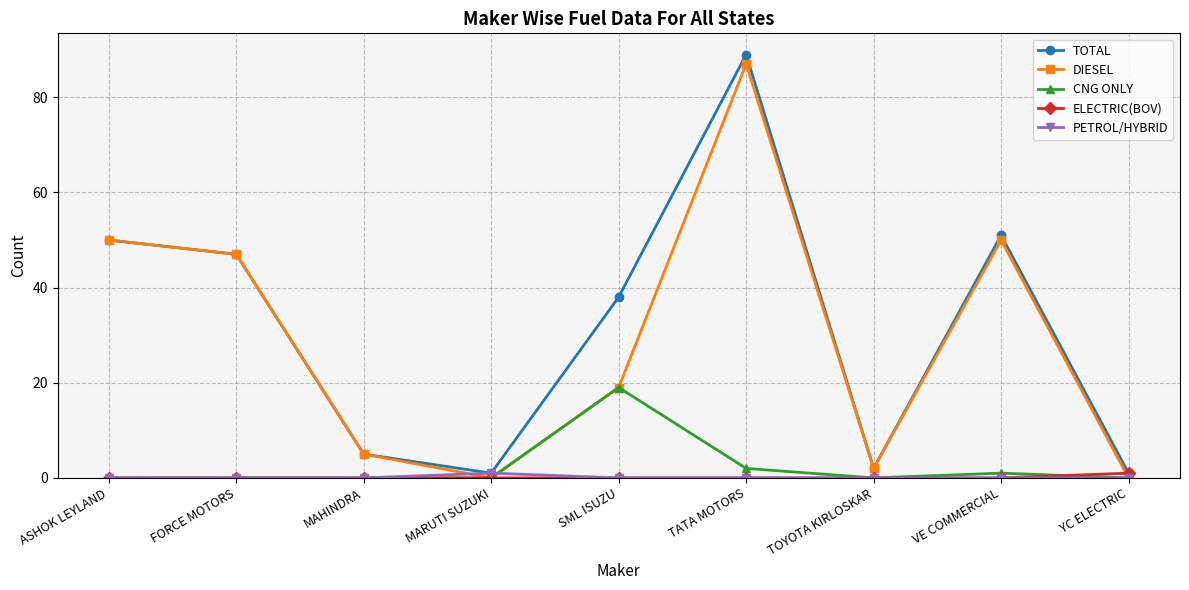

Reading left to right, extract all data points from this chart.

TOTAL: 50	47	5	1	38	89	2	51	1
DIESEL: 50	47	5	0	19	87	2	50	0
CNG ONLY: 0	0	0	0	19	2	0	1	0
ELECTRIC(BOV): 0	0	0	0	0	0	0	0	1
PETROL/HYBRID: 0	0	0	1	0	0	0	0	0